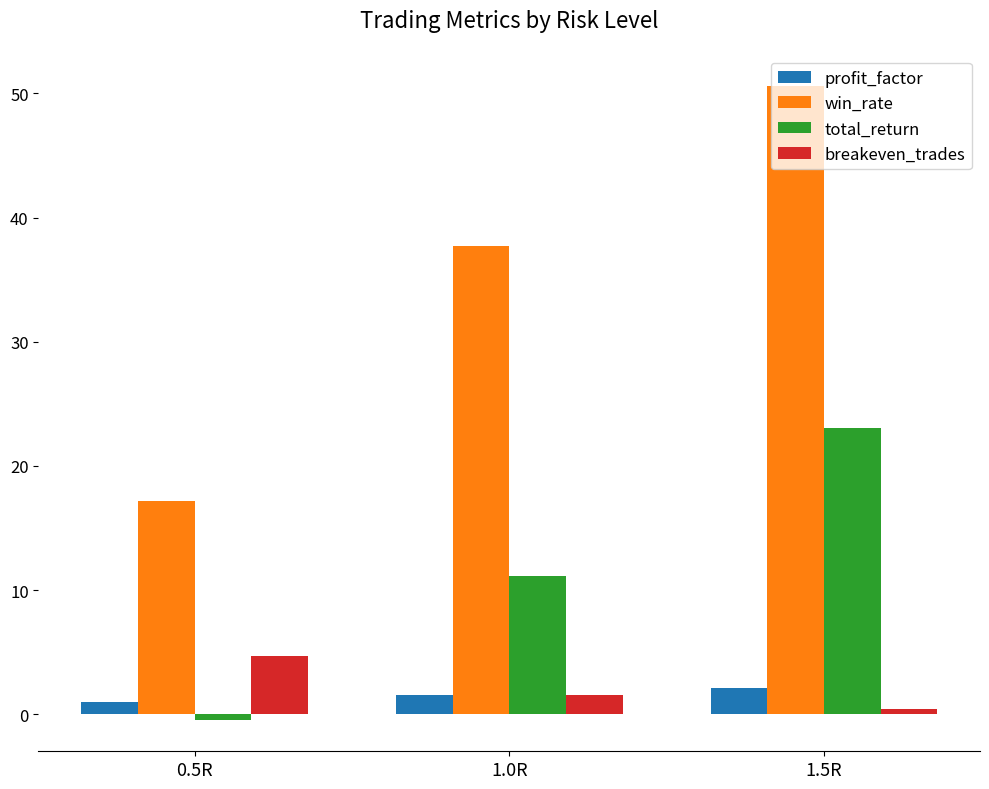

What is the difference between the highest and lowest values at 0.5R?

17.6